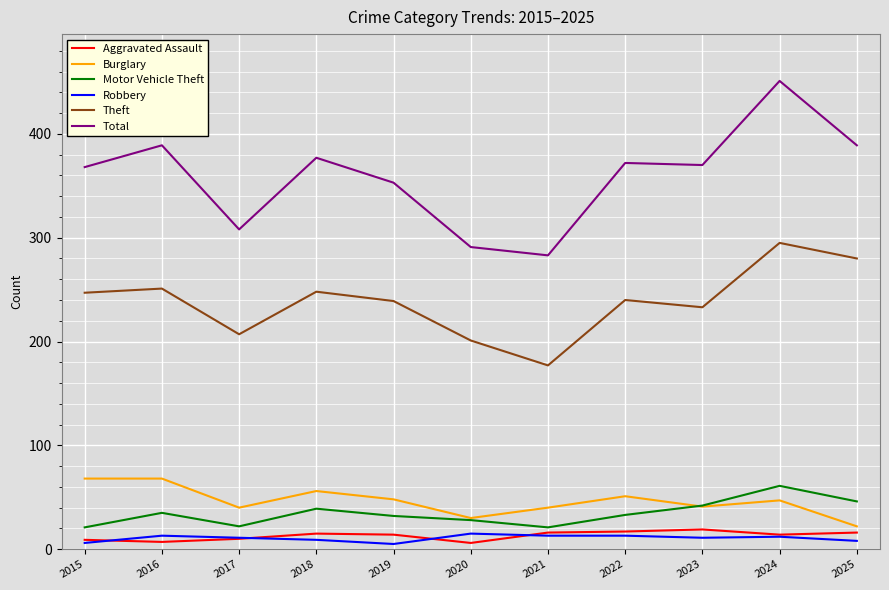

True or false: Total and Motor Vehicle Theft intersect in this chart.

False